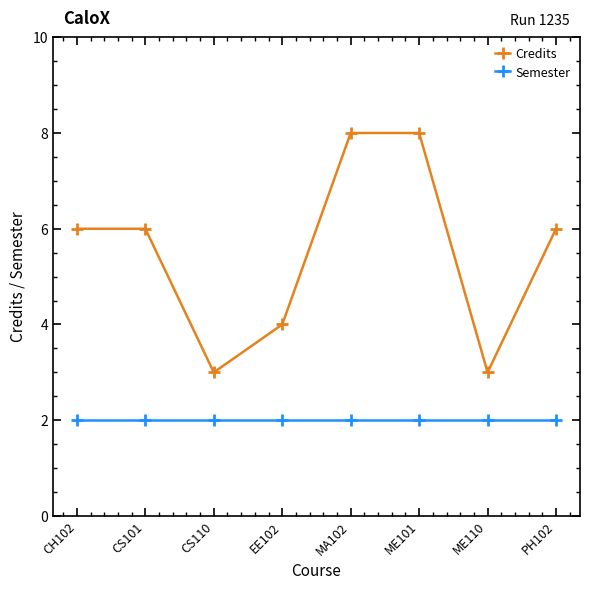

How many lines are shown in the chart?

2